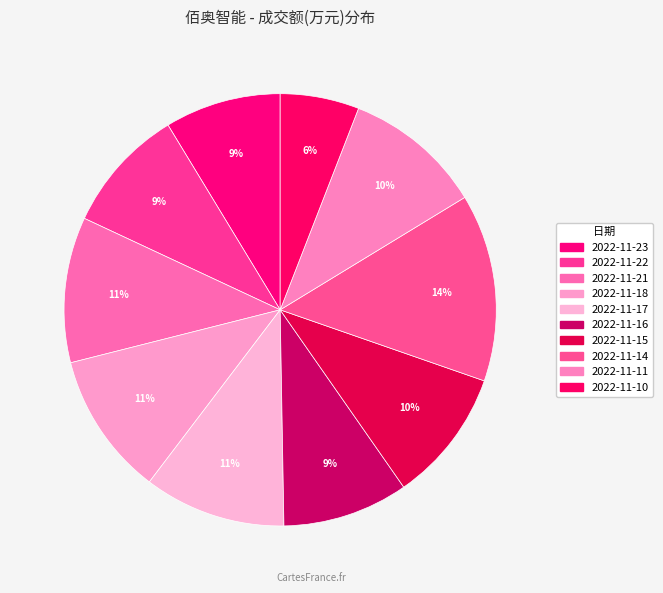

Between 2022-11-23 and 2022-11-16, which is larger?

2022-11-16